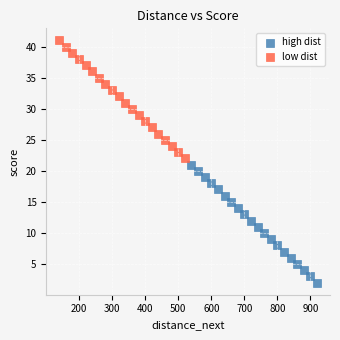

Which series reaches the maximum Y coordinate?

low dist